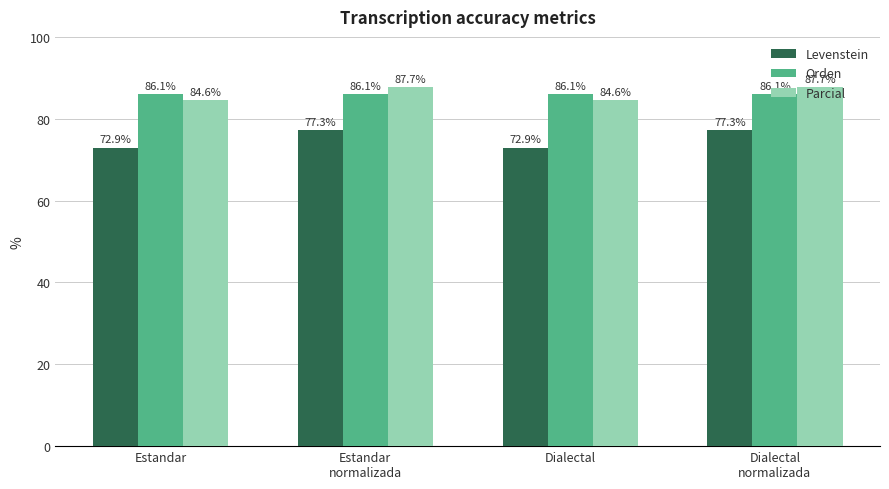

List the series in order of their peak value, highest first.

Parcial, Orden, Levenstein